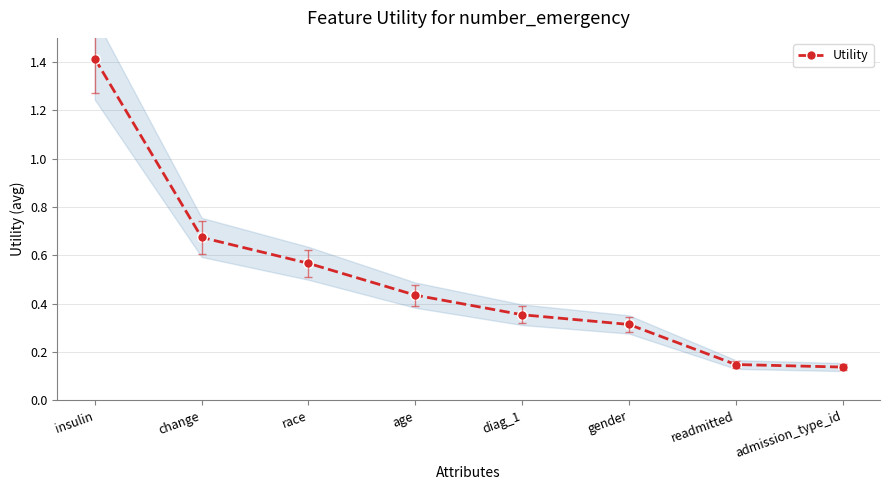

Reading left to right, extract all data points from this chart.

insulin=1.4	change=0.7	race=0.6	age=0.4	diag_1=0.4	gender=0.3	readmitted=0.1	admission_type_id=0.1